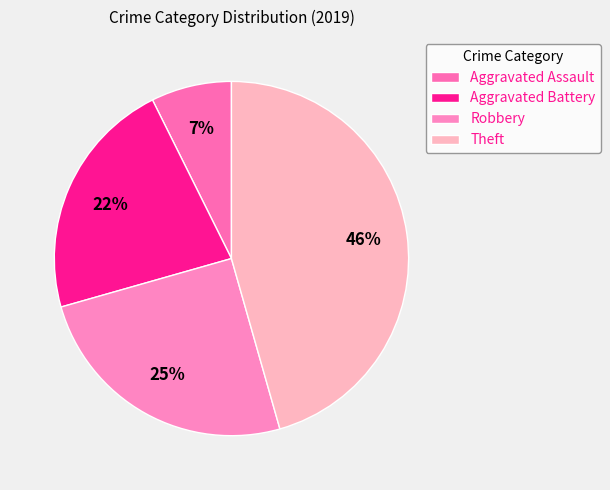

To the nearest percent, what portion does Robbery represent?

25%